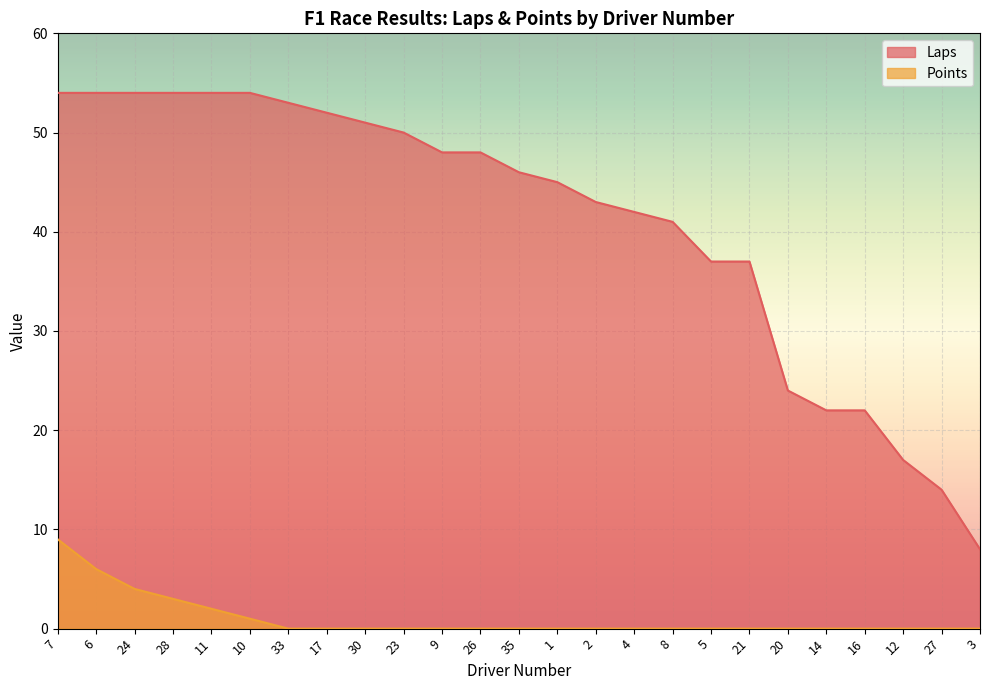

What are all the series names shown in the legend?

Laps, Points